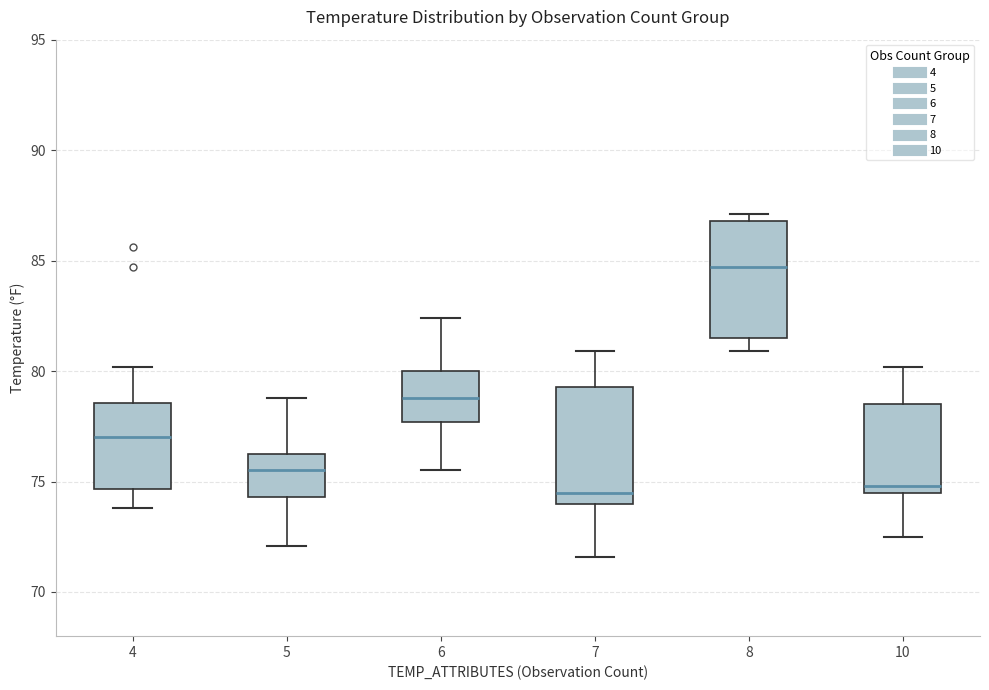

Reading left to right, read every box against the y-axis: the position of its median line, the range the box covers, and the ends of its whiskers. The values are not printed on the chart, so give them approximately, as read against the axis.

4: median 77.0, box 74.5 to 78.5, whiskers 74.0 to 80.0
5: median 75.5, box 74.5 to 76.5, whiskers 72.0 to 79.0
6: median 79.0, box 77.5 to 80.0, whiskers 75.5 to 82.5
7: median 74.5, box 74.0 to 79.5, whiskers 71.5 to 81.0
8: median 84.5, box 81.5 to 87.0, whiskers 81.0 to 87.0 (just above the box's upper edge)
10: median 75.0, box 74.5 to 78.5, whiskers 72.5 to 80.0